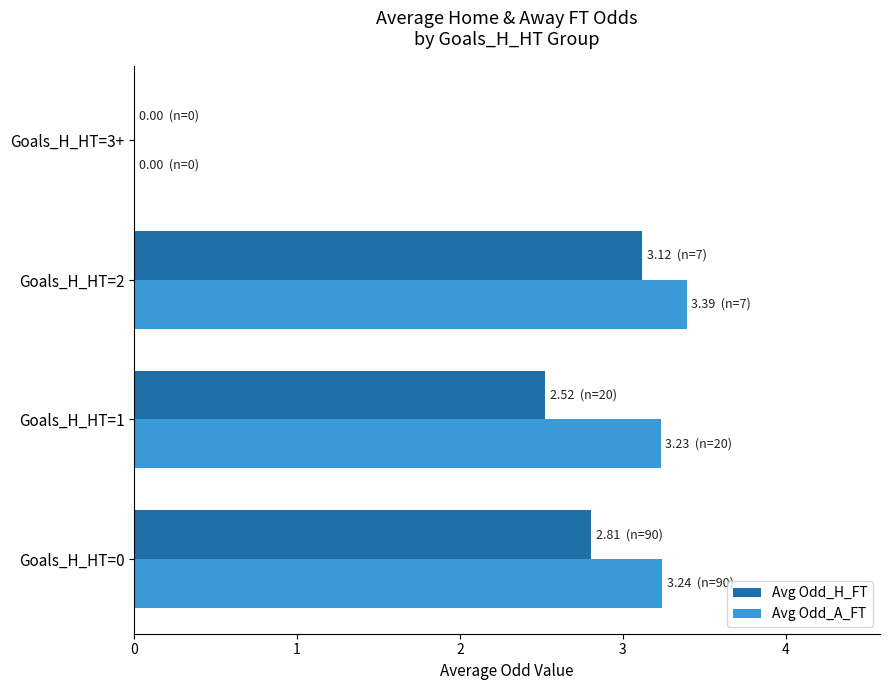

What is the sum of all Avg Odd_A_FT values?

9.9